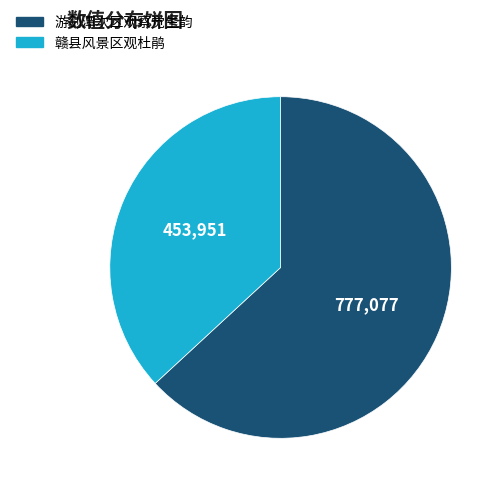

How many segments does this pie chart have?

2